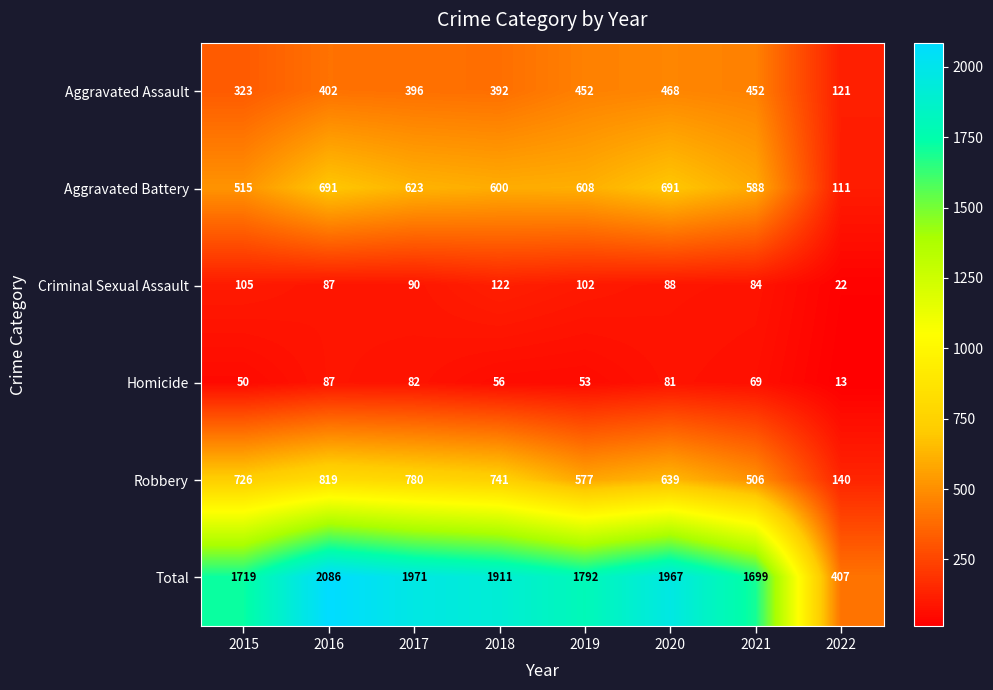

Rank the series by their maximum value, from highest to lowest.

Total, Robbery, Aggravated Battery, Aggravated Assault, Criminal Sexual Assault, Homicide